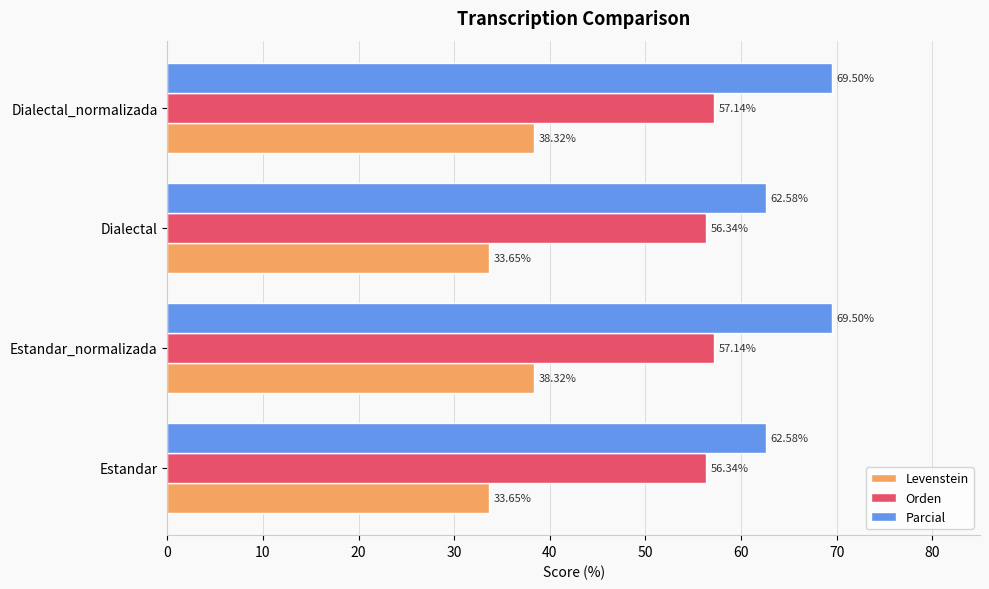

Which series has the largest total across all categories?

Parcial